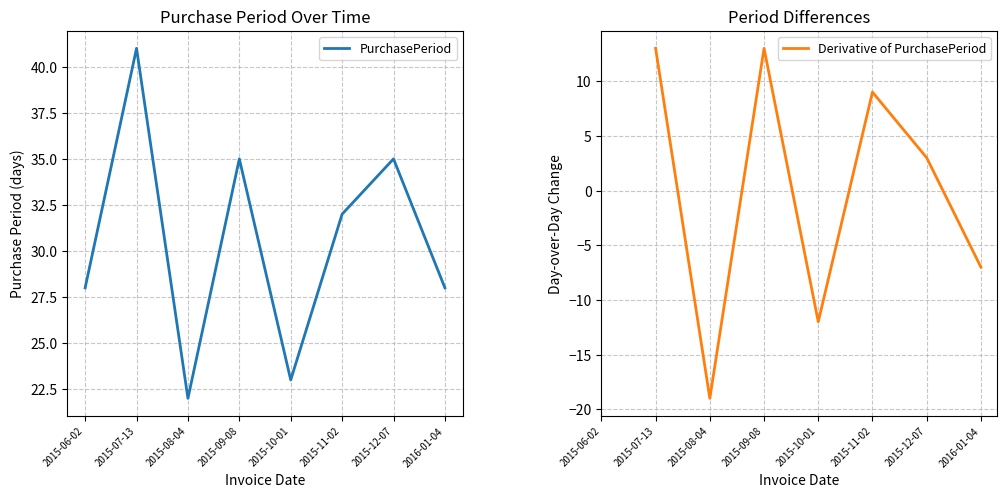

Is it true that PurchasePeriod equals 32.0 at 2015-11-02?

True